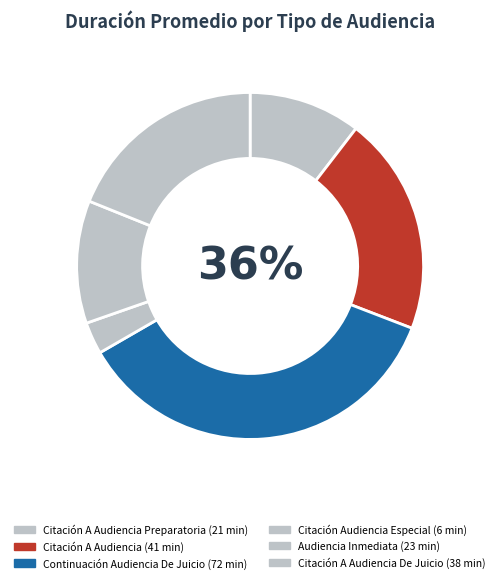

What is the smallest slice in the pie chart?

Citación Audiencia Especial